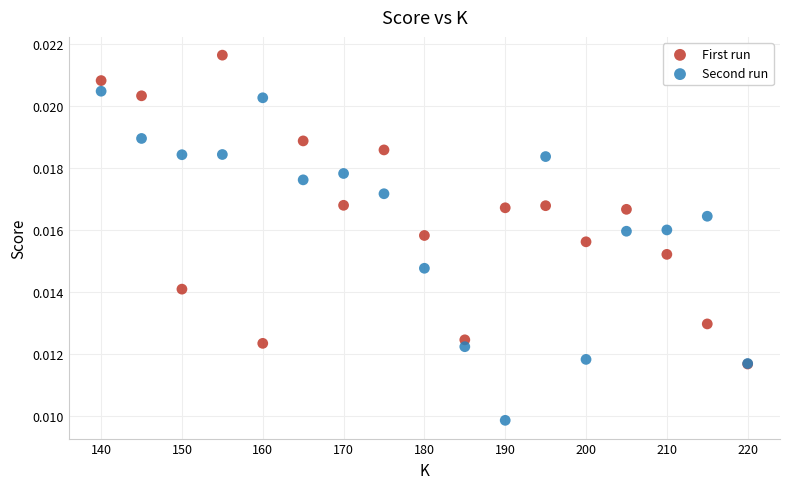

Which series contains the lowest Y value?

Second run